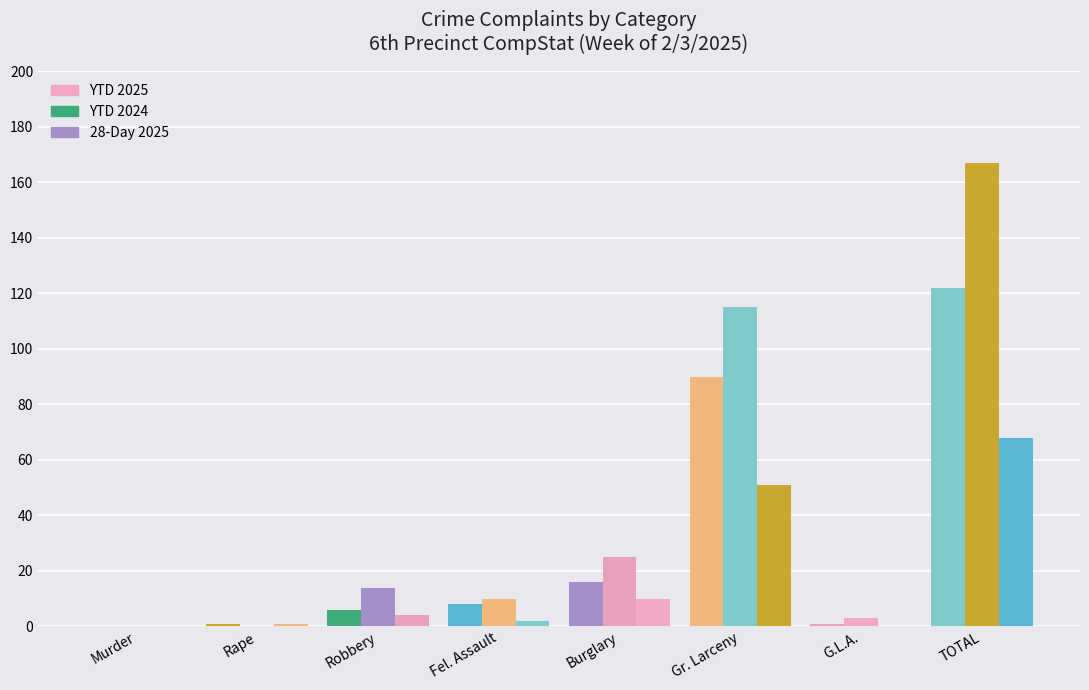

How many values in YTD 2025 are above zero?

7